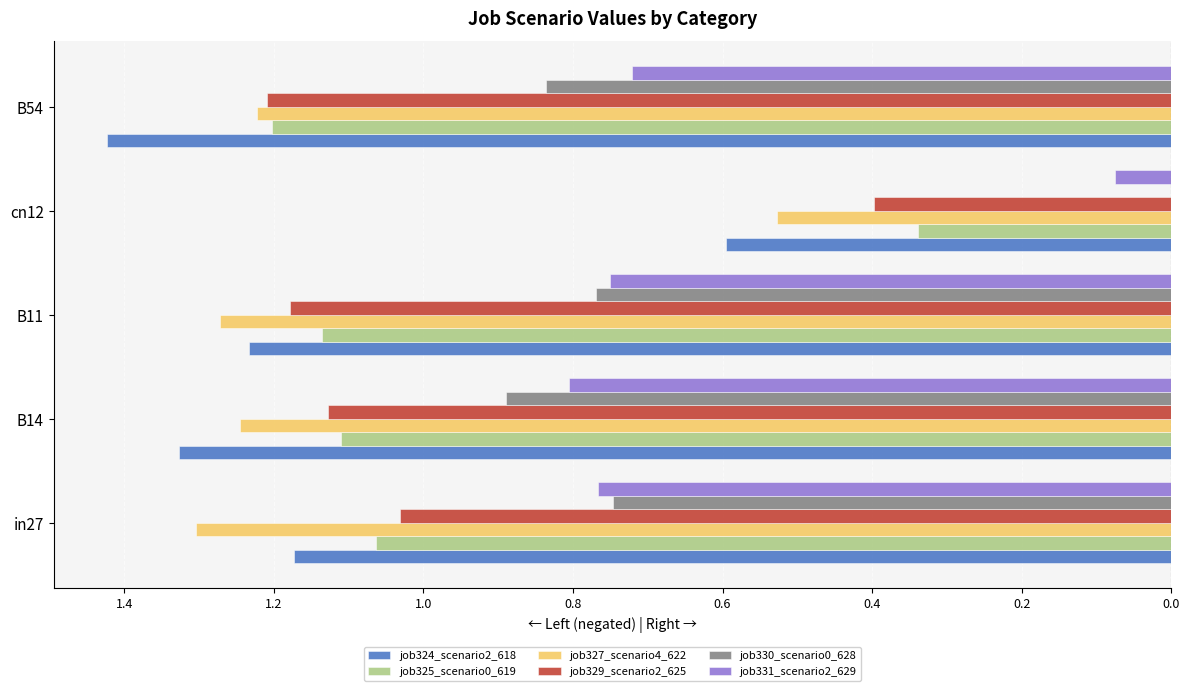

What is the smallest value displayed?

-1.4